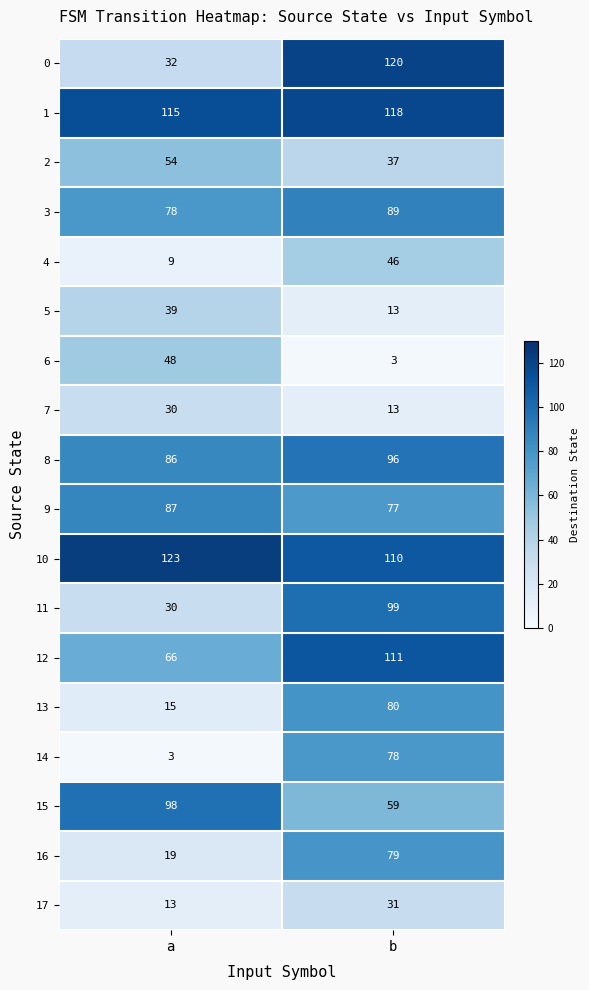

Which series has the largest range (max minus min)?

0